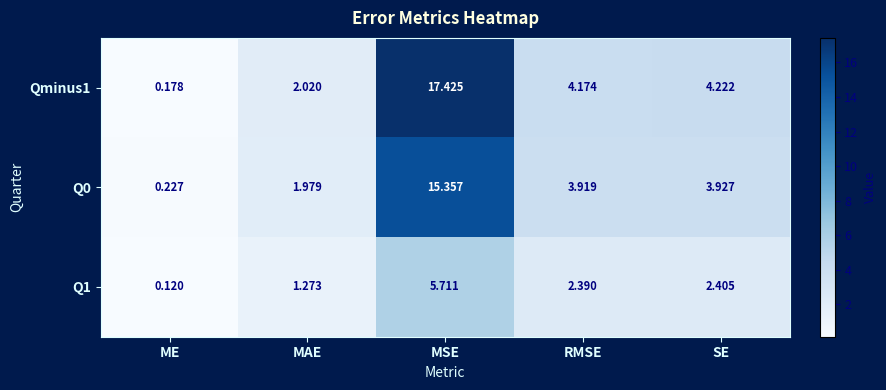

At which label is Q0 closest to 7?

SE